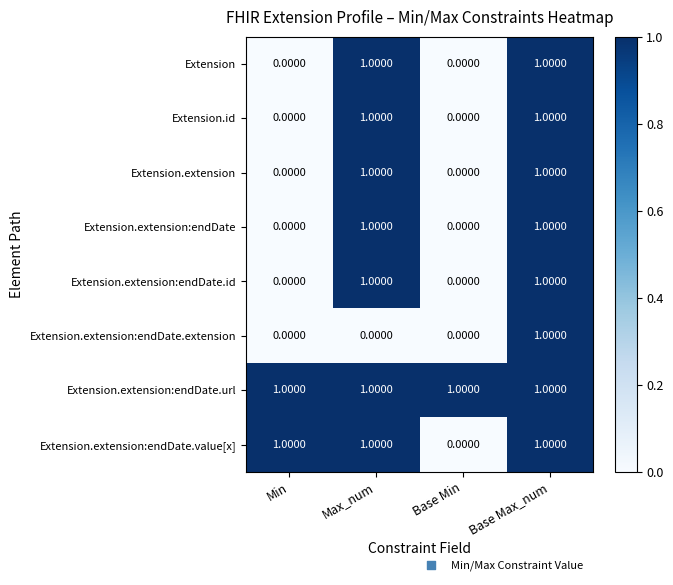

At which label is Extension.extension:endDate.value[x] closest to 0?

Base Min